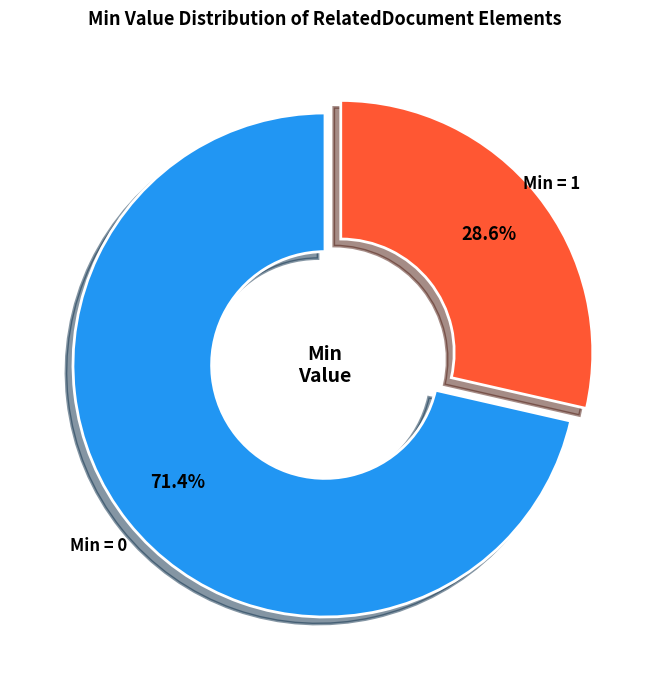

Does any single category account for the majority?

Yes